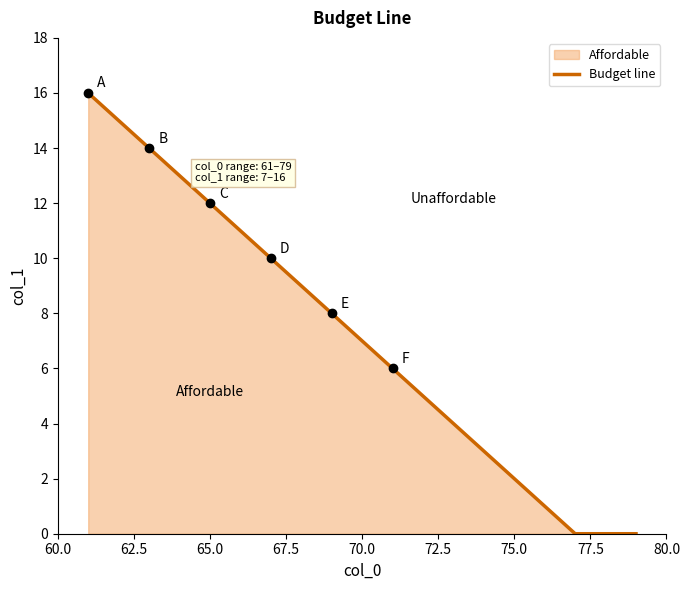

What is the difference between the maximum and minimum values?

16